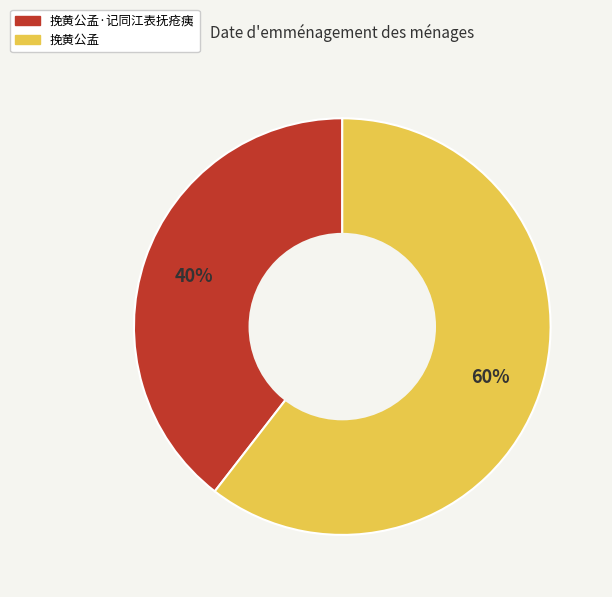

Count the number of slices in the pie.

2